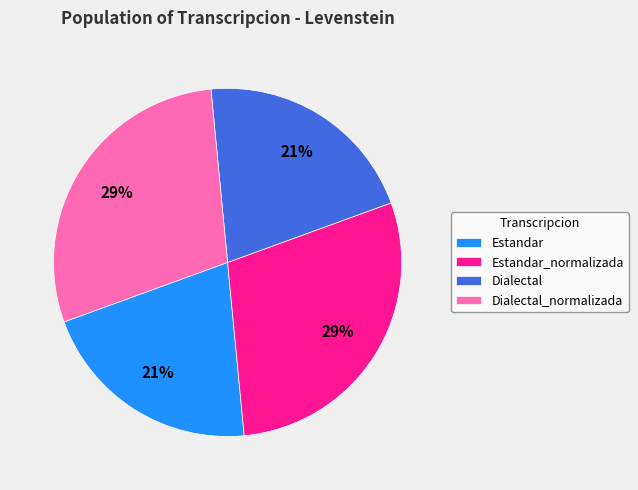

The Dialectal slice represents 21% of the pie. True or false?

True